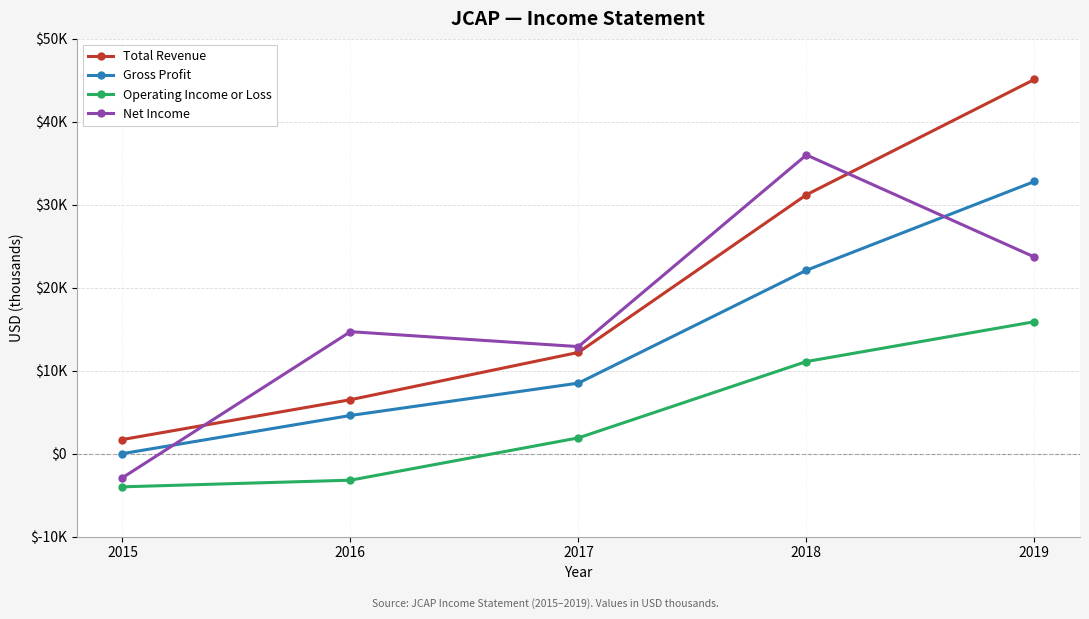

Which series has the largest total across all categories?

Total Revenue